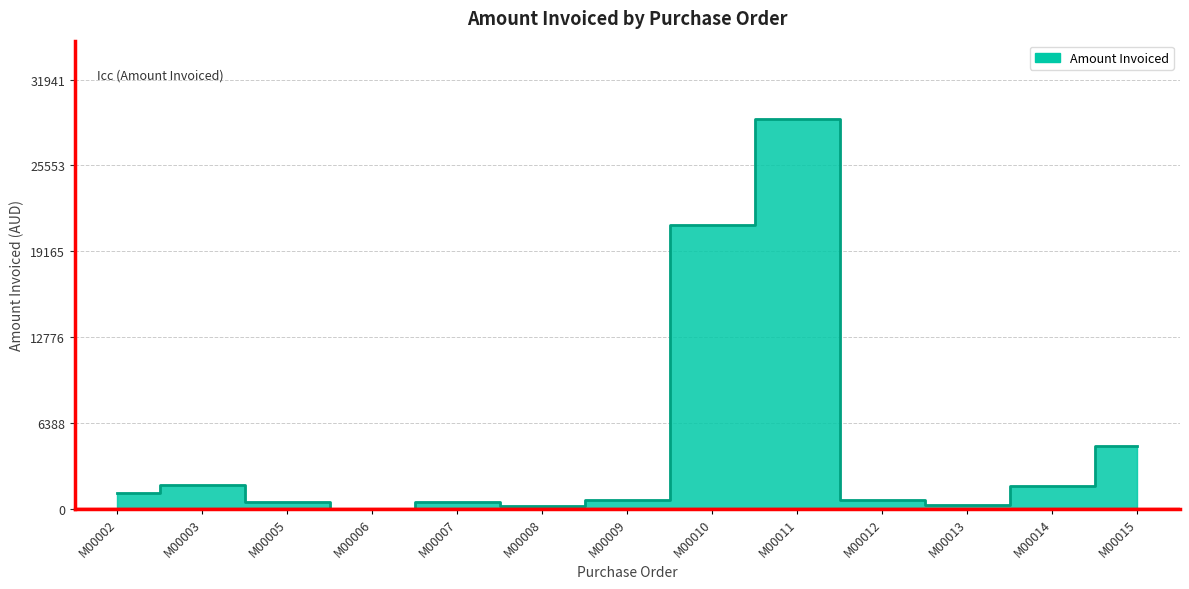

What is the change in value from M00008 to M00014?

+1551.9